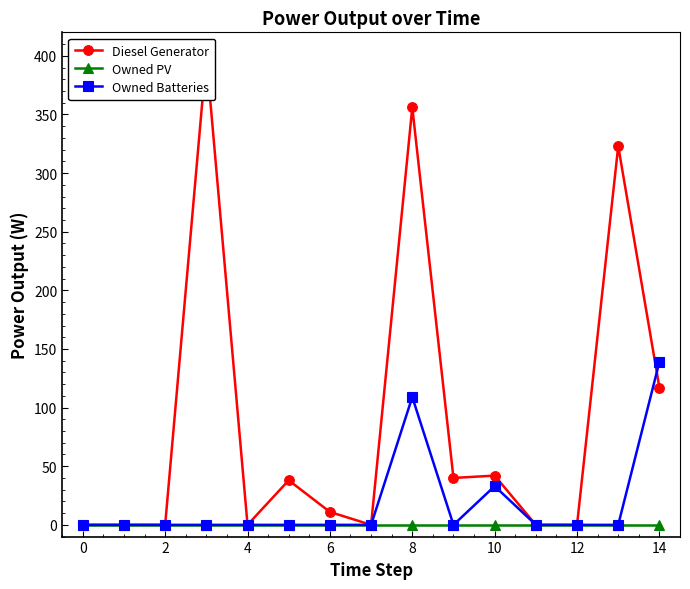

Rank the series by their maximum value, from lowest to highest.

Owned PV, Owned Batteries, Diesel Generator